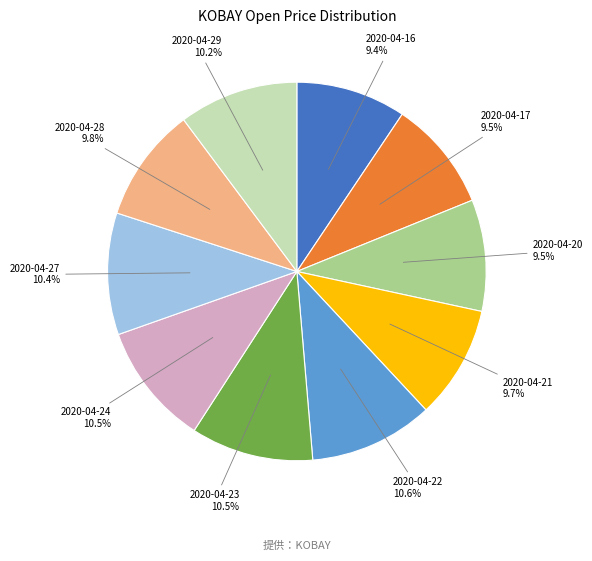

Does 2020-04-23 represent more than half of the total?

No